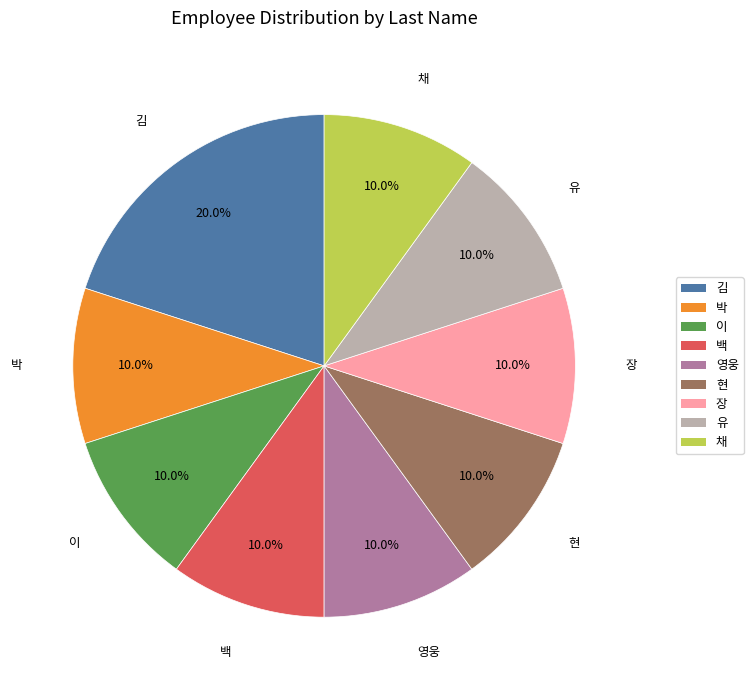

Does 백 represent more than half of the total?

No